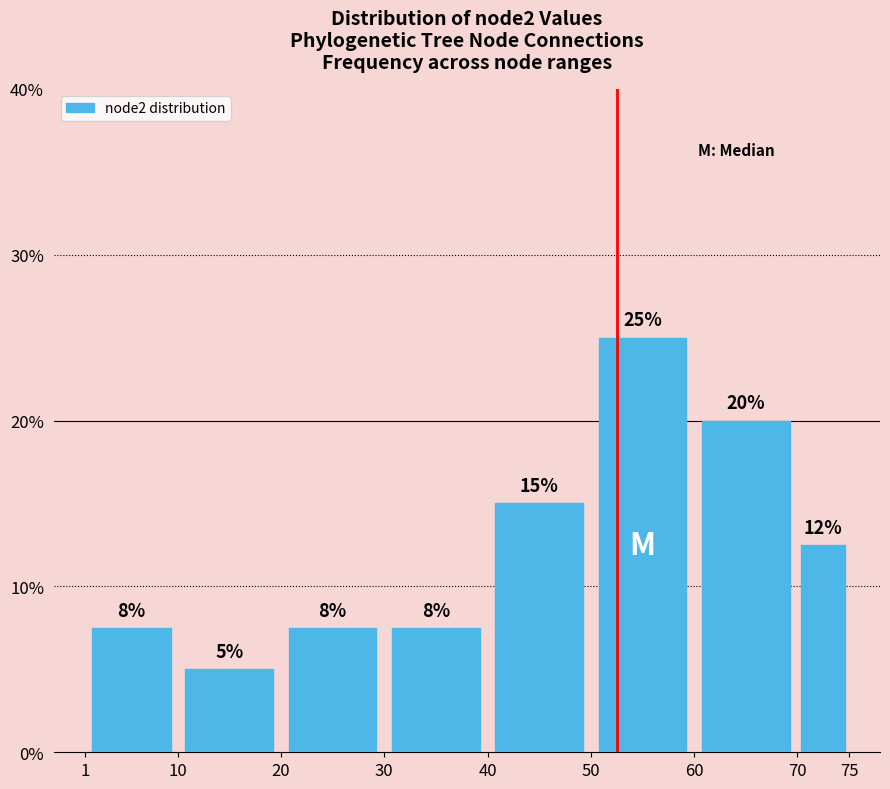

Which range on the x-axis has the tallest bar?

50 to 60